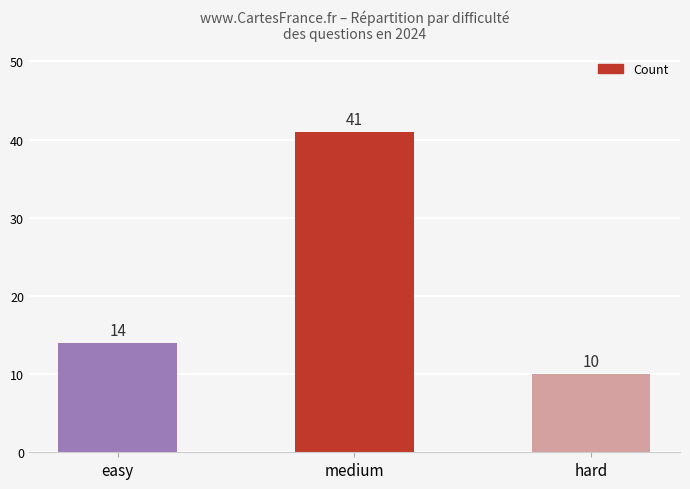

What is the average value?

22